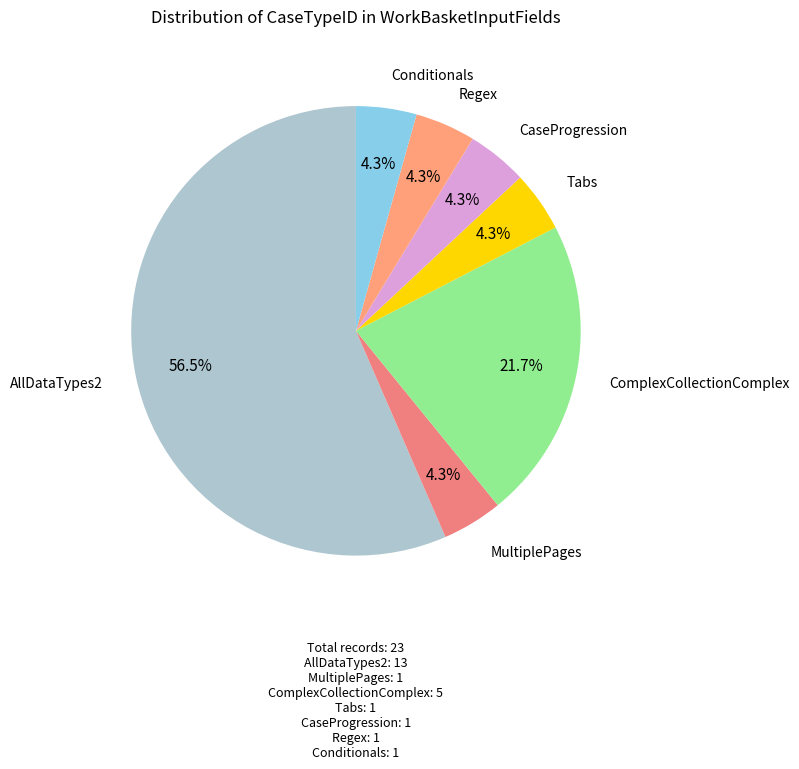

What is the largest slice in the pie chart?

AllDataTypes2